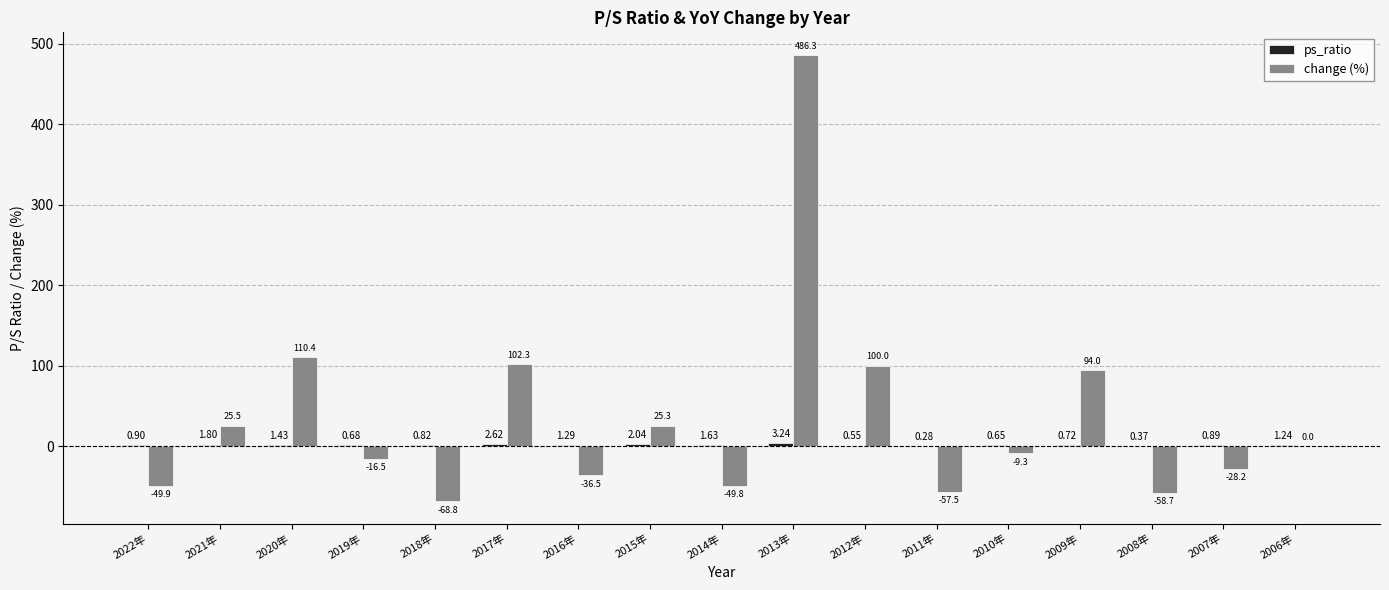

The value of change (%) at 2016年 is -36.5. True or false?

True